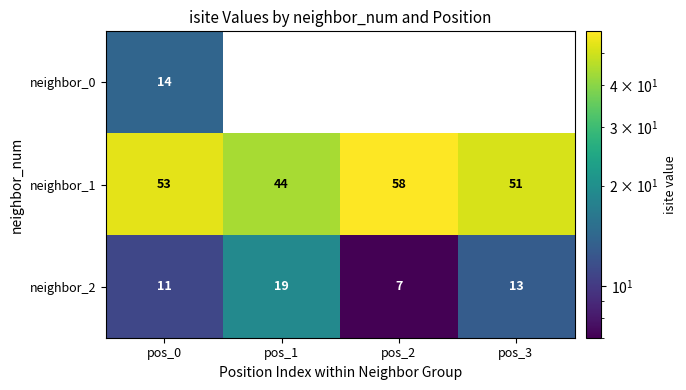

What is the sum of the neighbor_2 values at pos_2 and pos_0?

18